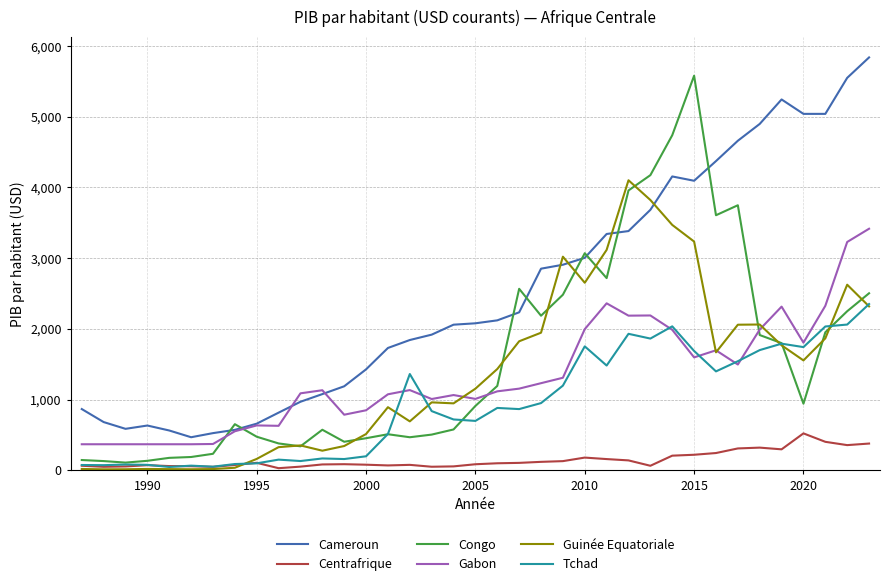

What are all the series names shown in the legend?

Cameroun, Centrafrique, Congo, Gabon, Guinée Equatoriale, Tchad